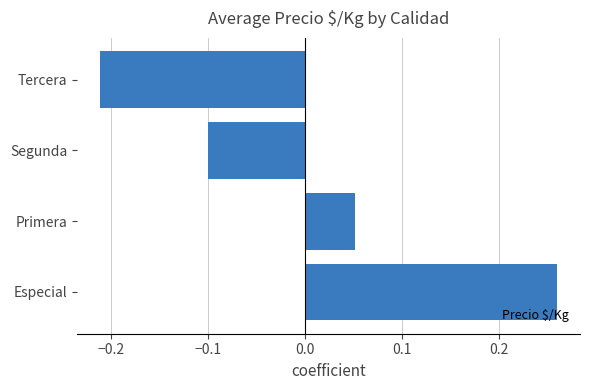

What is the change in value from Primera to Tercera?

-0.3